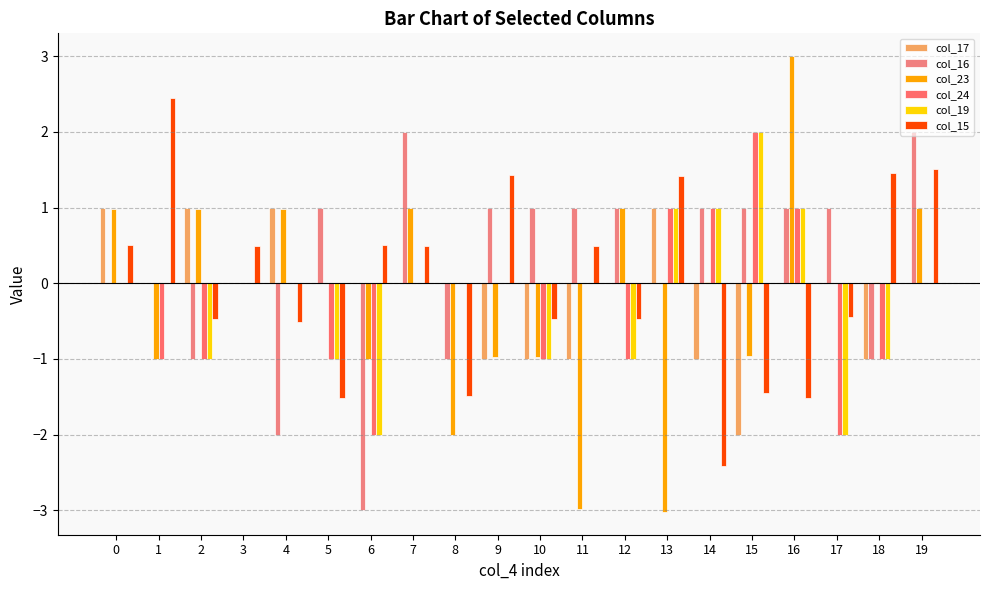

Which label corresponds to the smallest value in the chart?

13